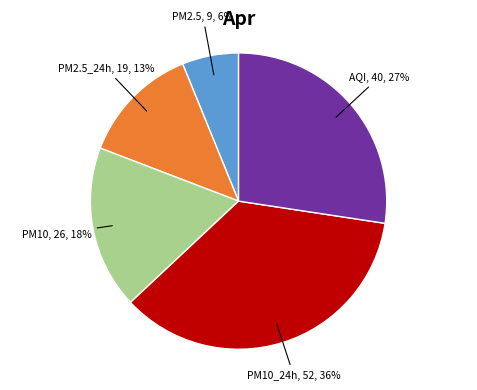

To the nearest percent, what is the average slice percentage?

20%